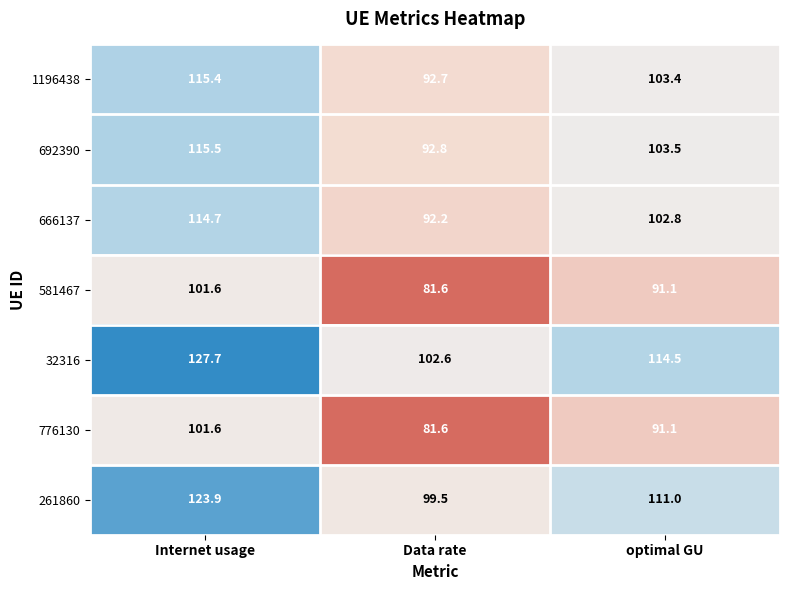

What is the minimum value shown in the chart?

81.6